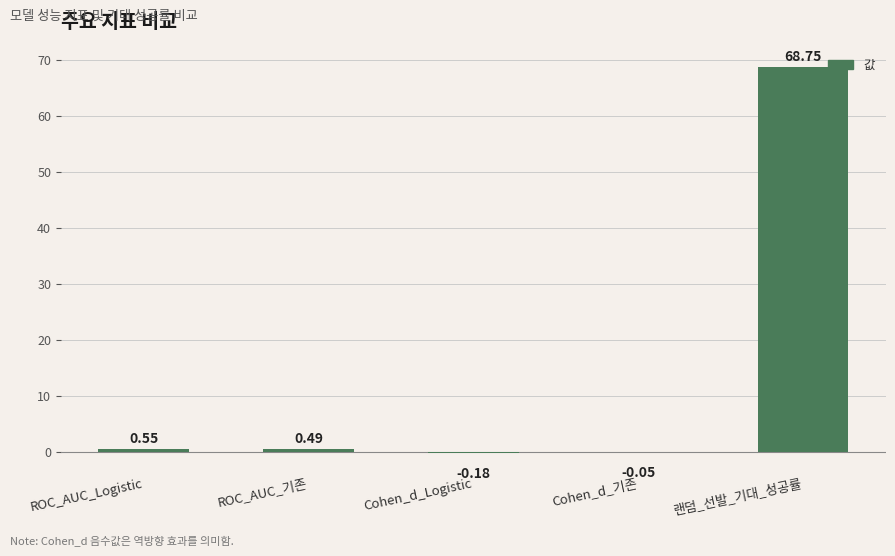

How many positive values are there?

3